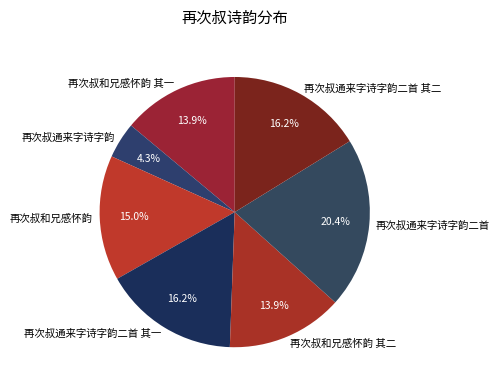

Count the number of slices in the pie.

7